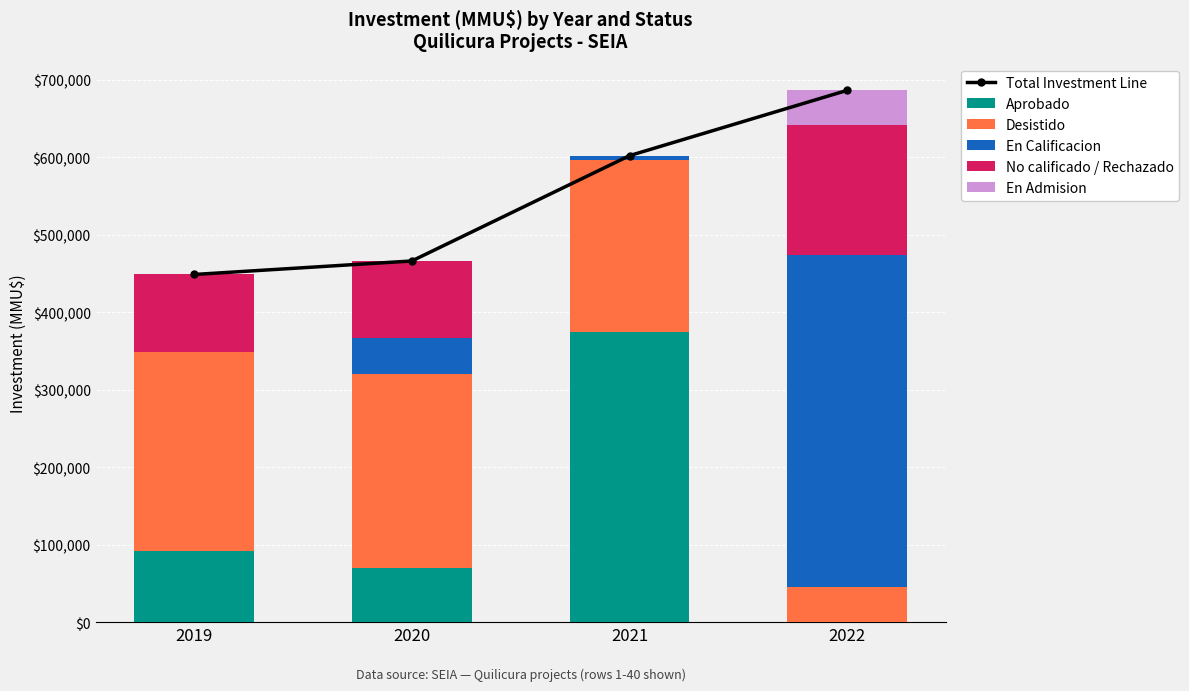

Which category has the highest value across all series?

2022